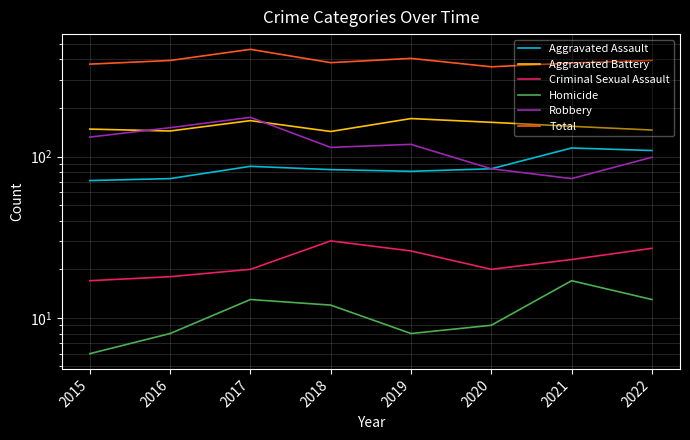

Is the value of Aggravated Battery at 2015 greater than the value of Robbery at 2015?

Yes